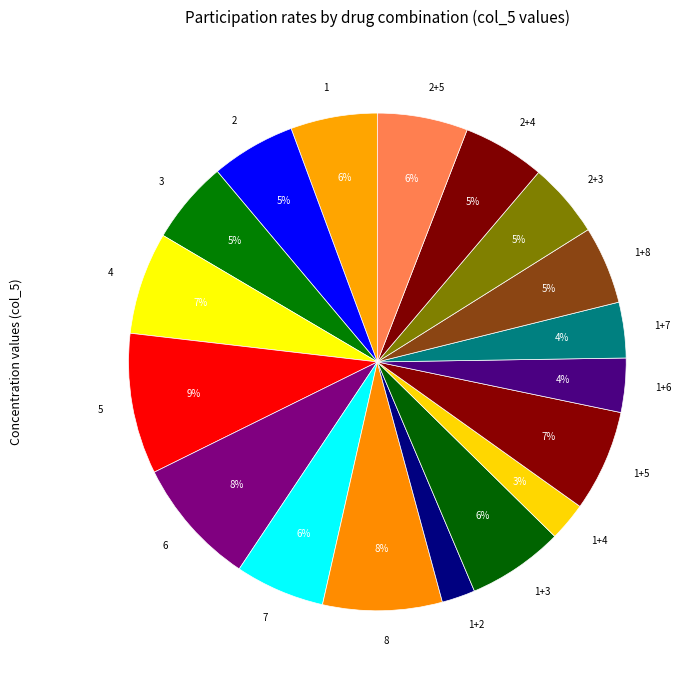

What is the largest slice in the pie chart?

5